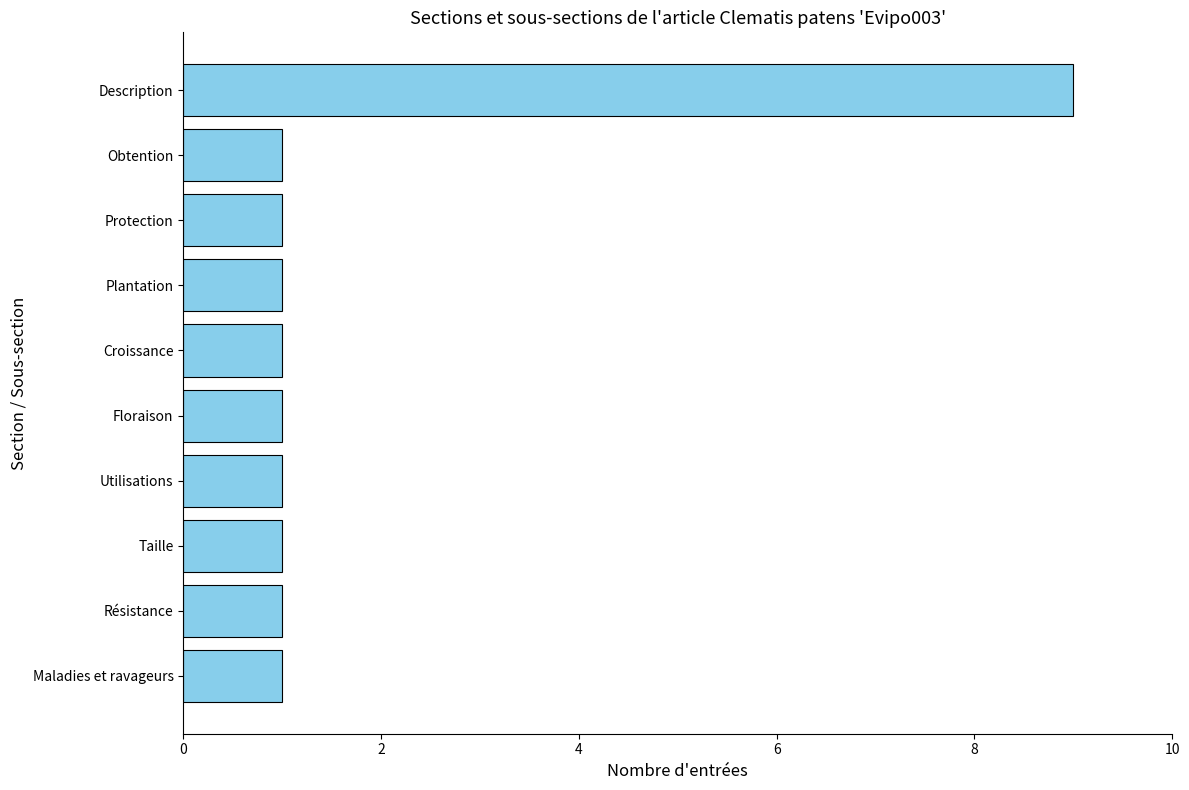

Count the number of data series in this chart.

1